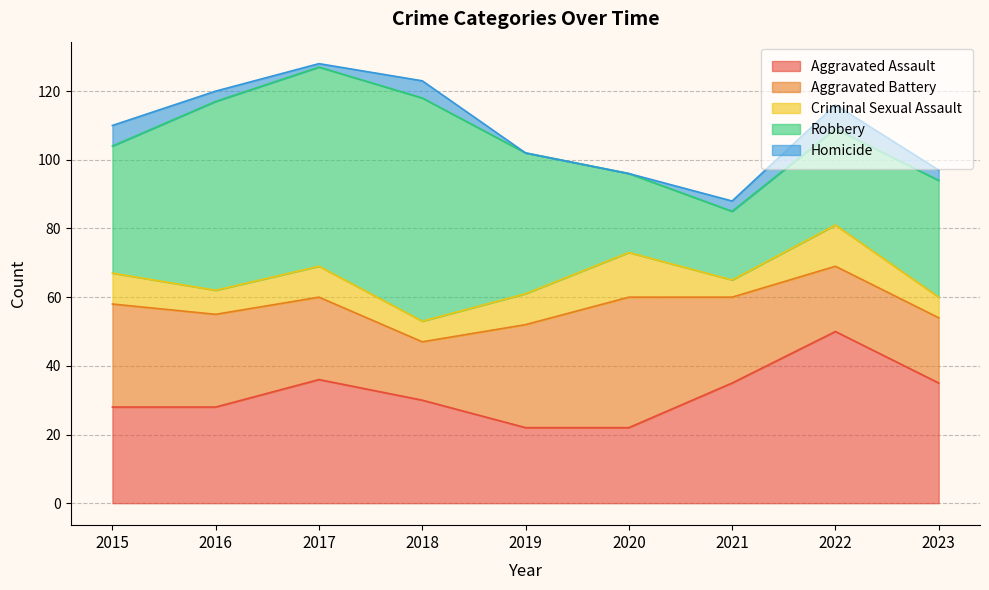

What is the value of the Criminal Sexual Assault point at the 8th from the left?

12